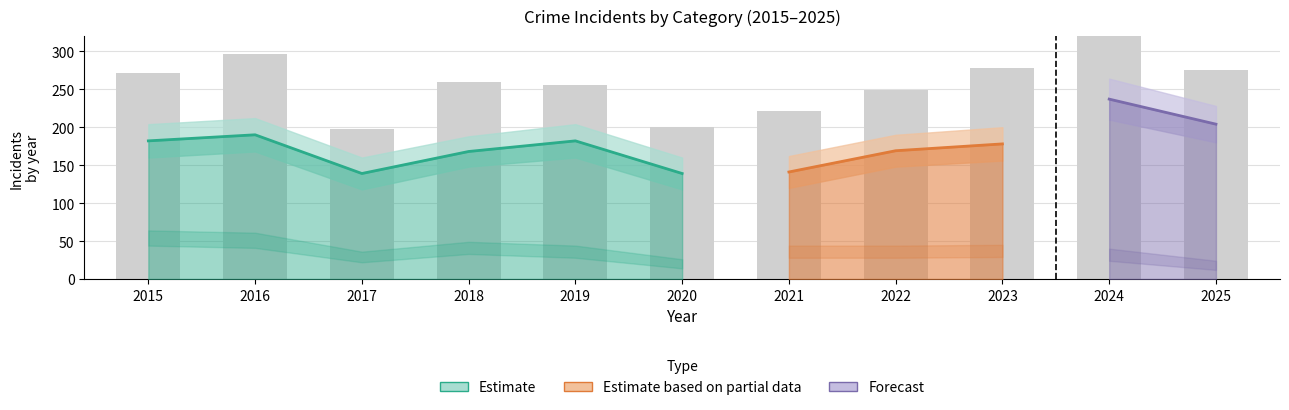

Reading left to right, extract all data points from this chart.

272	296	198	259	256	200	222	249	278	355	275